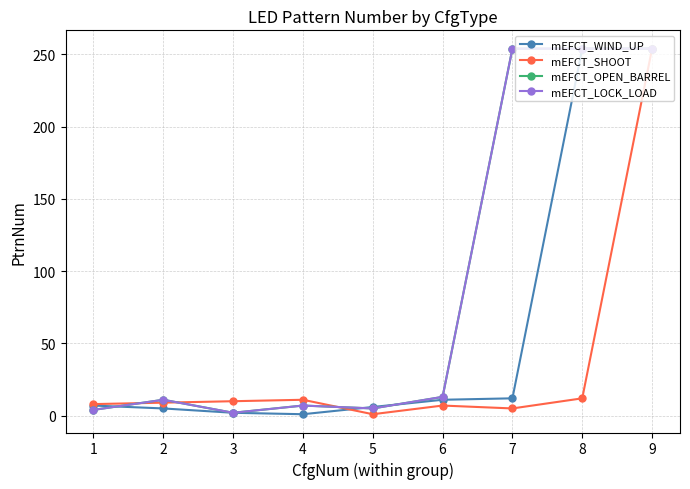

List the labels in order of mEFCT_SHOOT value, largest first.

9, 8, 4, 3, 2, 1, 6, 7, 5